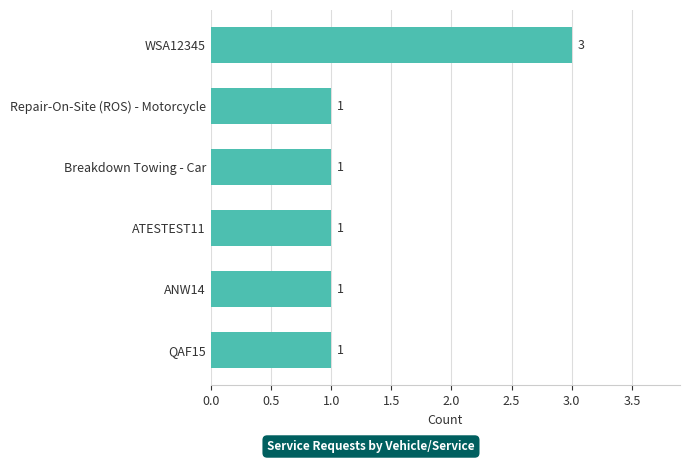

How many bars are there in total?

6